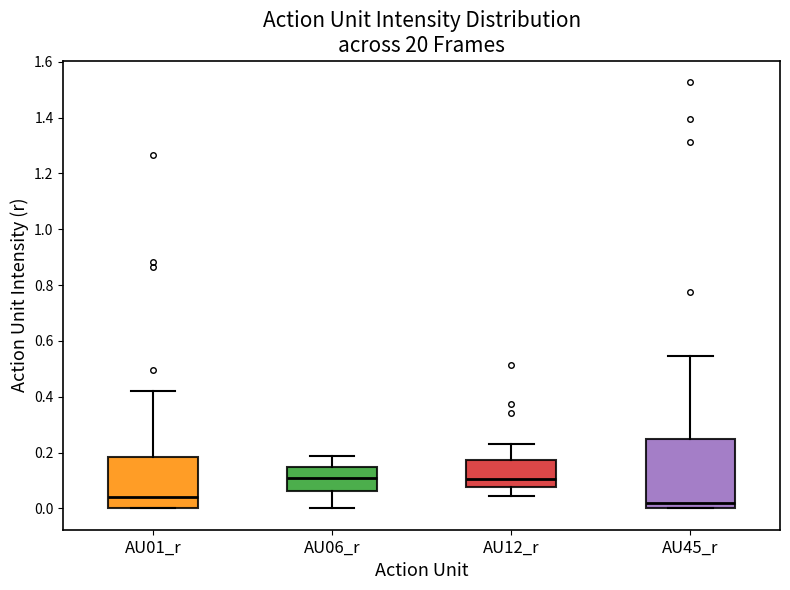

Where does the lower whisker of the box for AU12_r end on the y-axis? The values are not printed on the chart, so give them approximately, as read against the axis.

0.04